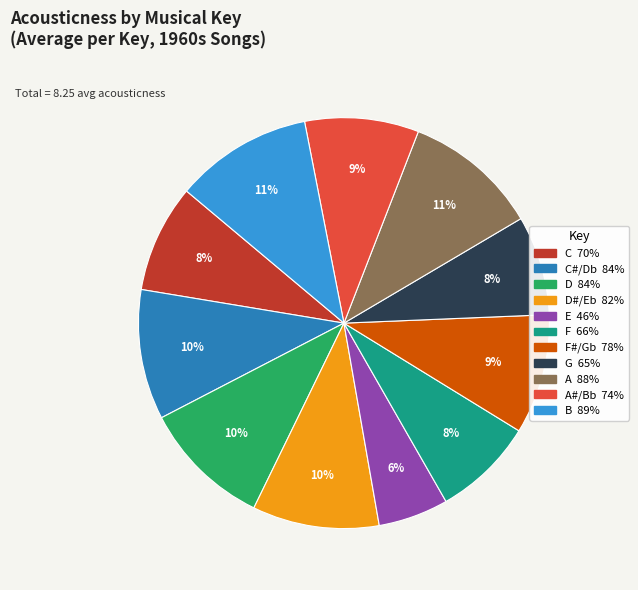

Does any single category account for the majority?

No